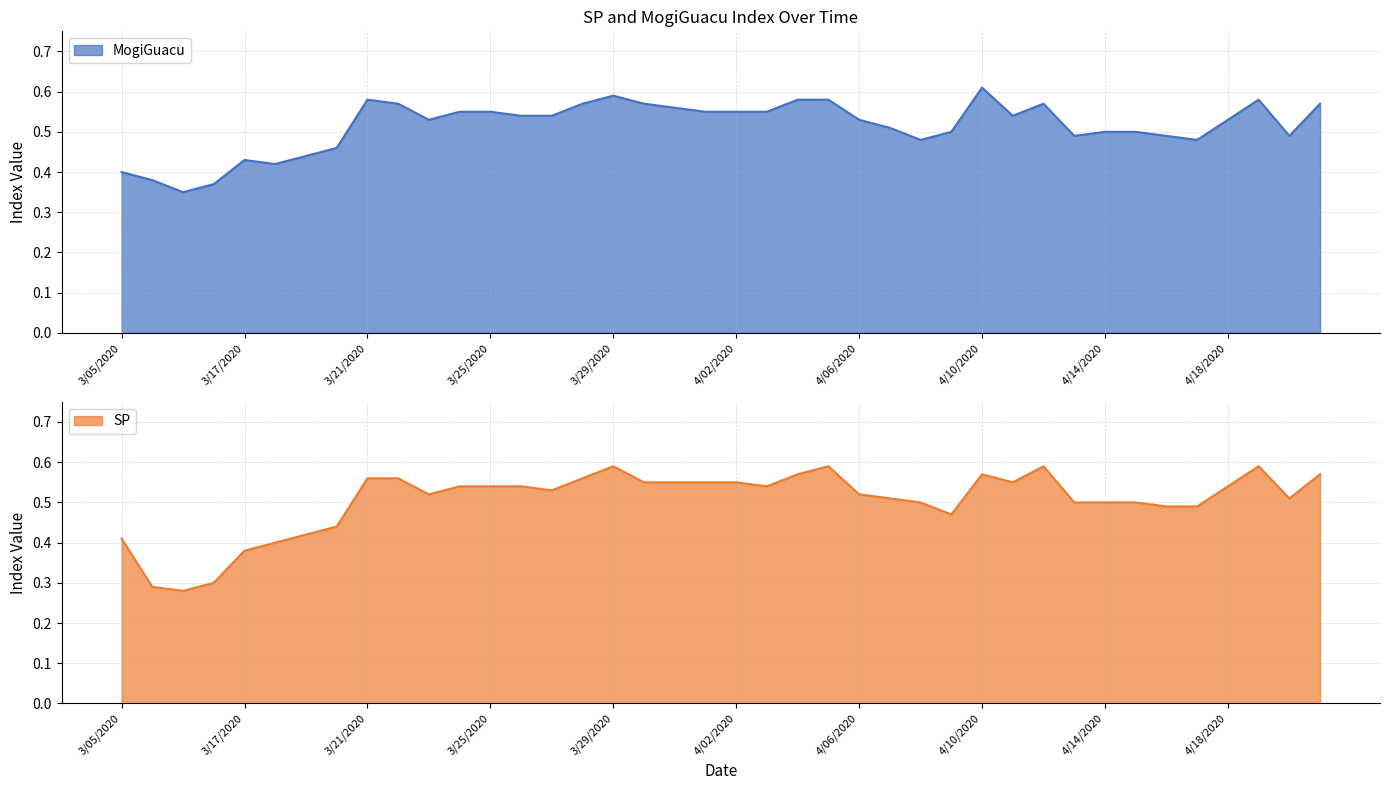

How many SP values are between 0 and 1?

40